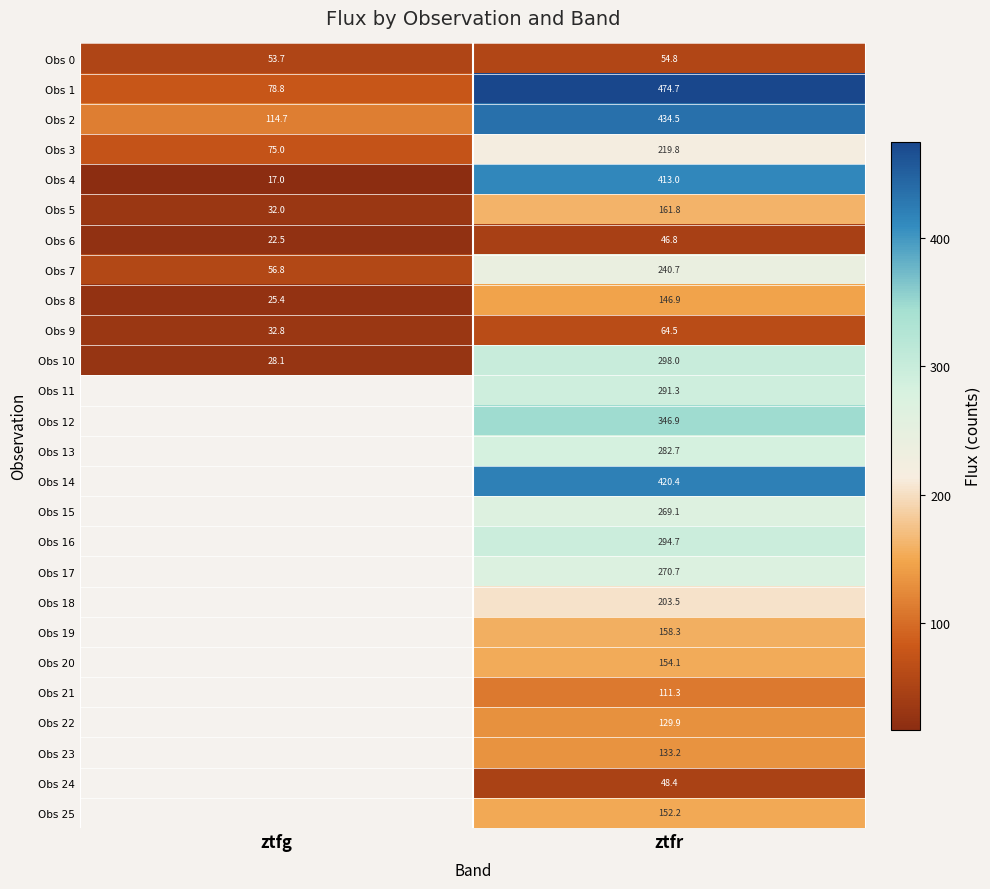

Is it true that Obs 16 equals 144.3 at ztfr?

False